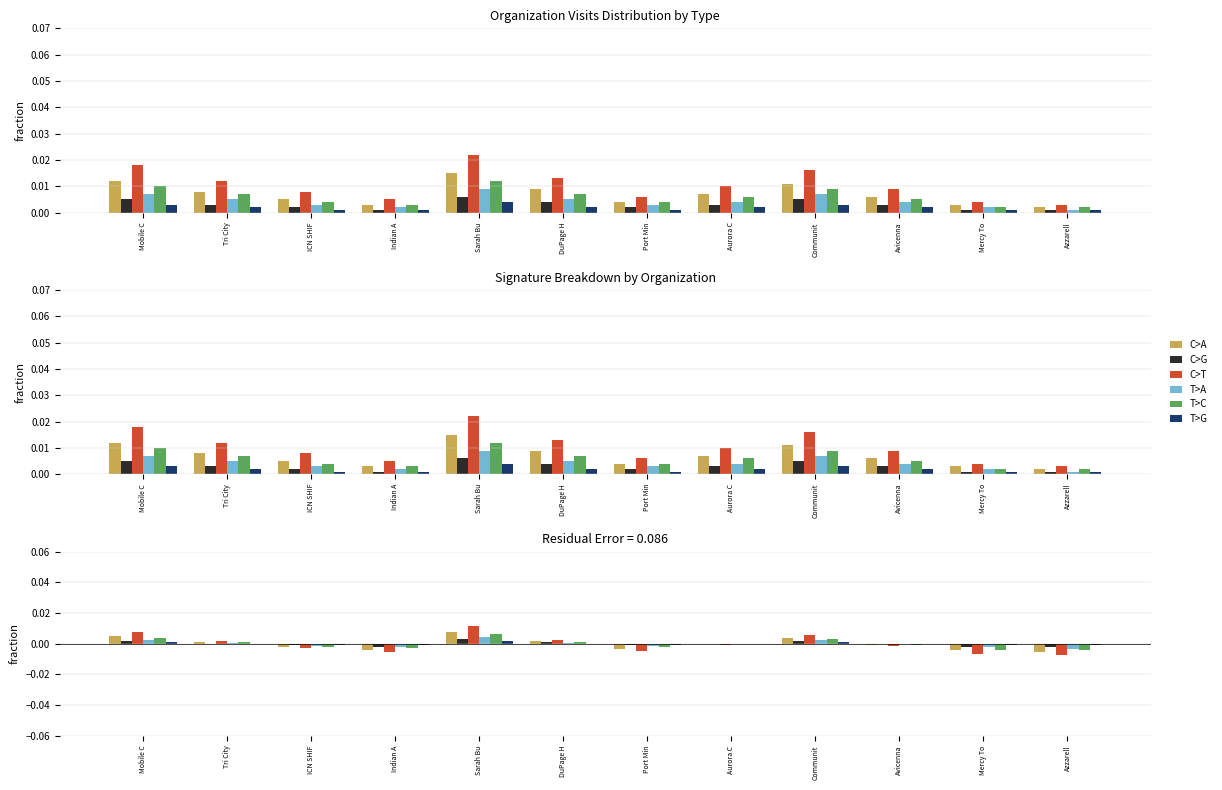

Does the chart contain any negative values?

Yes